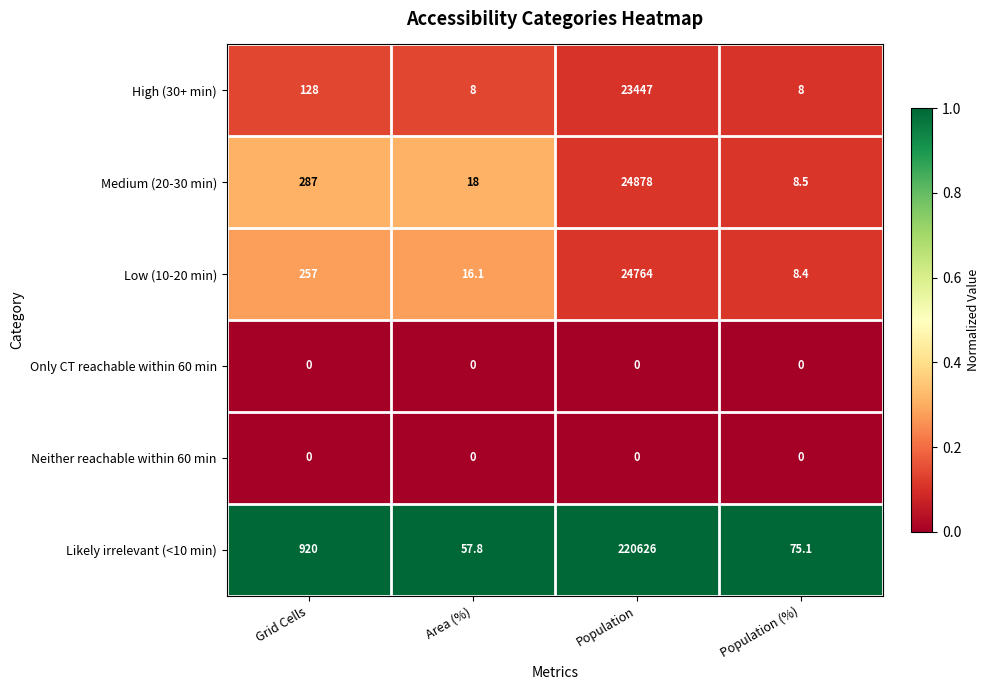

At which category is the sum across all series the highest?

Population